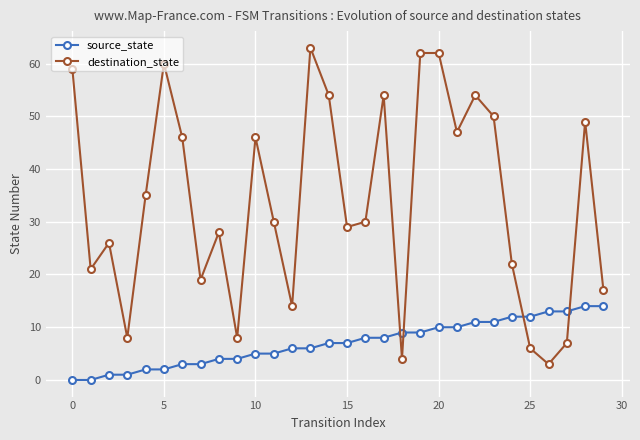

Rank the series by their average value, from highest to lowest.

destination_state, source_state